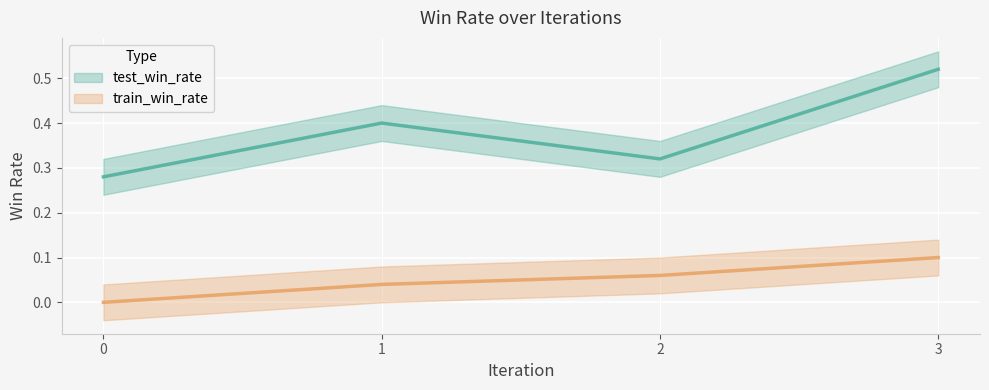

List the series in order of their overall mean, highest first.

test_win_rate, train_win_rate